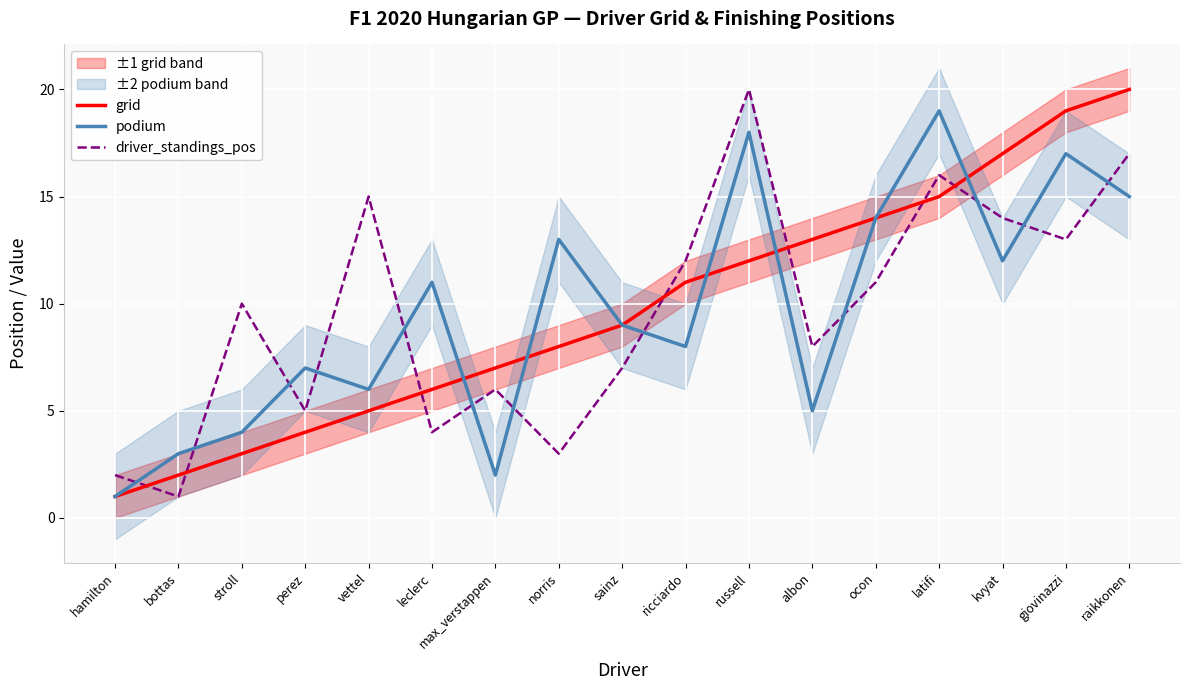

At kvyat, list the series in order from largest to smallest.

grid, driver_standings_pos, podium